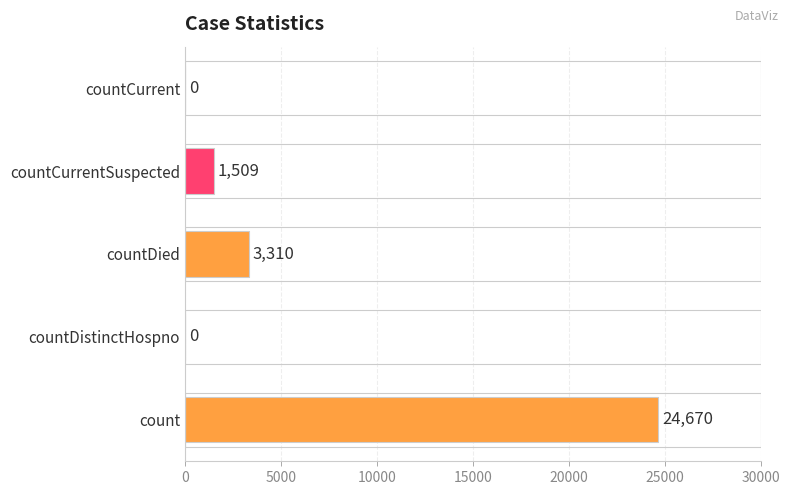

Reading bottom to top, list all the values displayed in this chart.

count=24670	countDistinctHospno=0	countDied=3310	countCurrentSuspected=1509	countCurrent=0